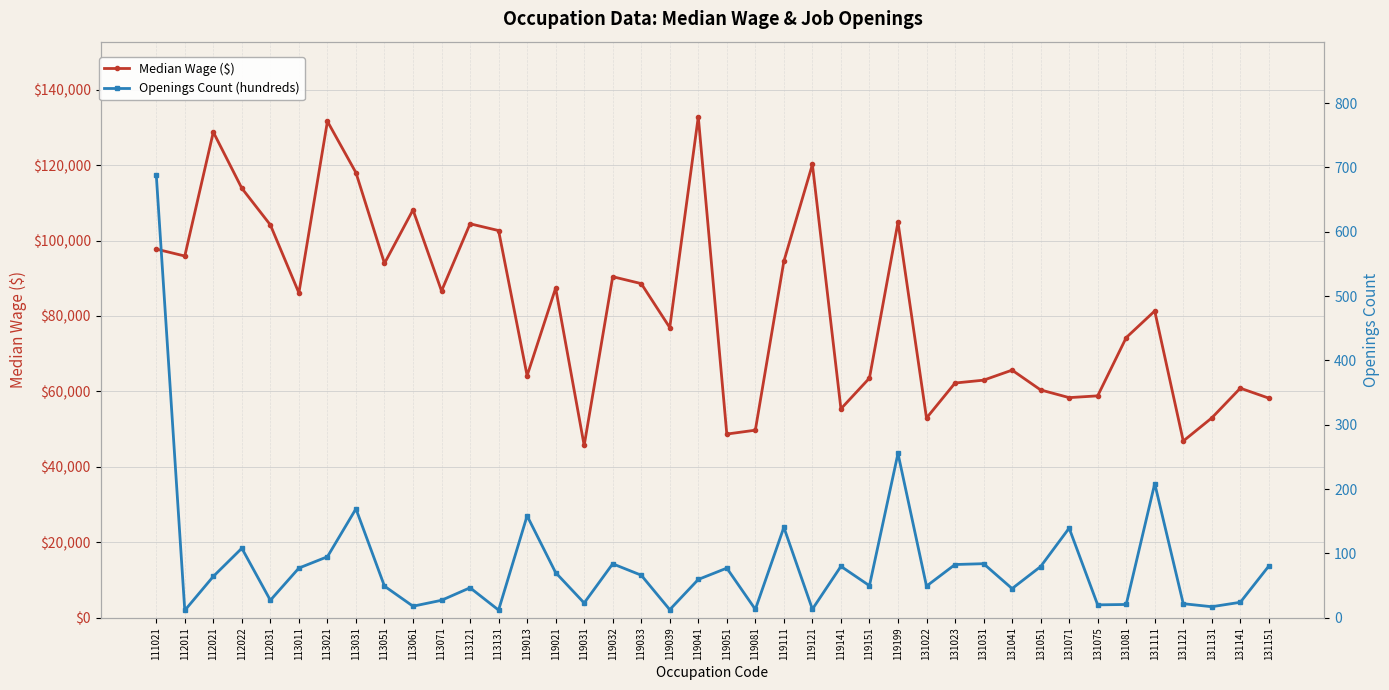

Reading left to right, list all the values displayed in this chart.

Median Wage ($): 97730.0	95890.0	128750.0	113860.0	104140.0	86110.0	131600.0	117990.0	93940.0	108120.0	86630.0	104440.0	102640.0	64170.0	87400.0	45670.0	90410.0	88580.0	76930.0	132800.0	48690.0	49720.0	94500.0	120160.0	55380.0	63530.0	104850.0	52940.0	62220.0	62980.0	65640.0	60390.0	58350.0	58820.0	74260.0	81320.0	46840.0	52970.0	60850.0	58210.0
Openings Count (hundreds): 688.8	11.4	64.2	108.0	27.1	77.2	94.8	169.3	49.1	17.9	27.1	46.6	11.9	158.4	70.1	22.9	83.8	66.1	12.5	59.5	77.1	13.0	140.5	13.3	79.9	49.8	255.4	49.1	82.7	84.0	45.3	79.5	139.3	20.0	20.6	208.5	21.8	17.1	24.0	80.4